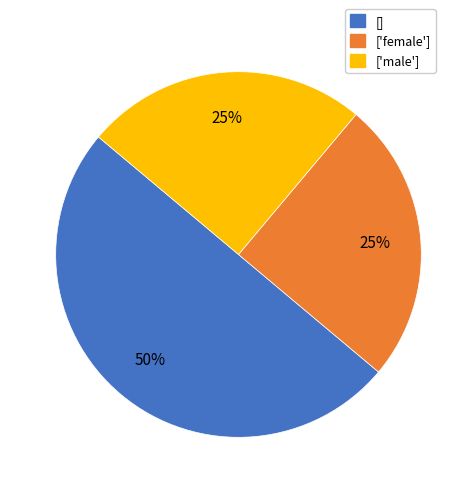

What is the ratio of the value at [] to the value at ['female']?

2.0